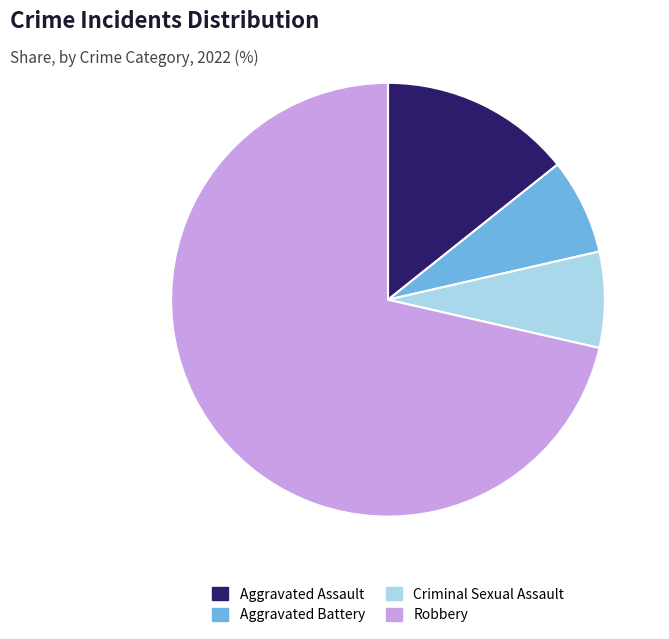

Which has a higher value, Aggravated Battery or Robbery?

Robbery